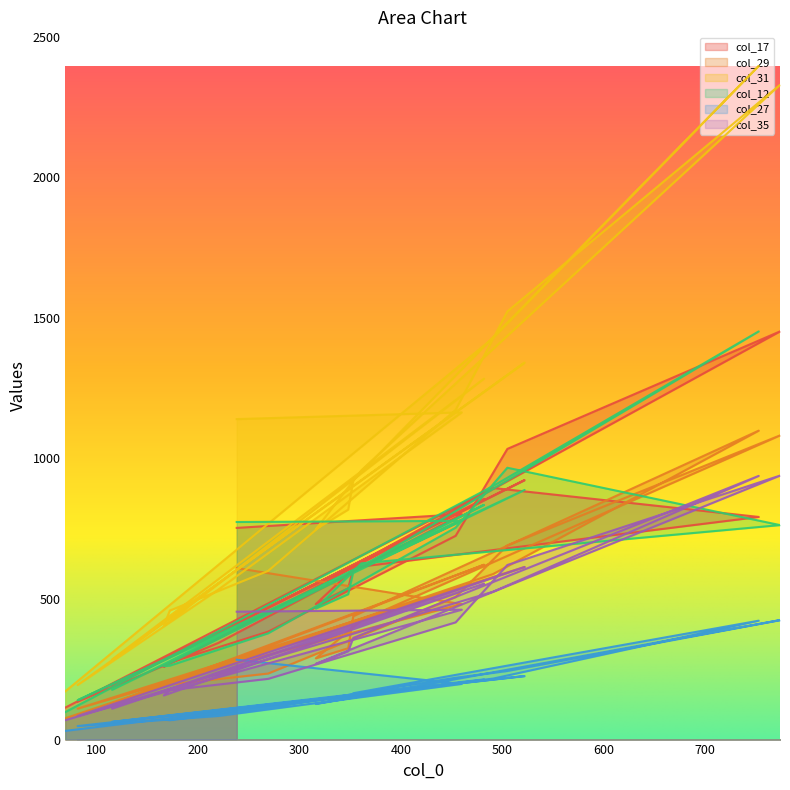

Rank the series at 753 from highest to lowest value.

col_31, col_12, col_29, col_35, col_17, col_27